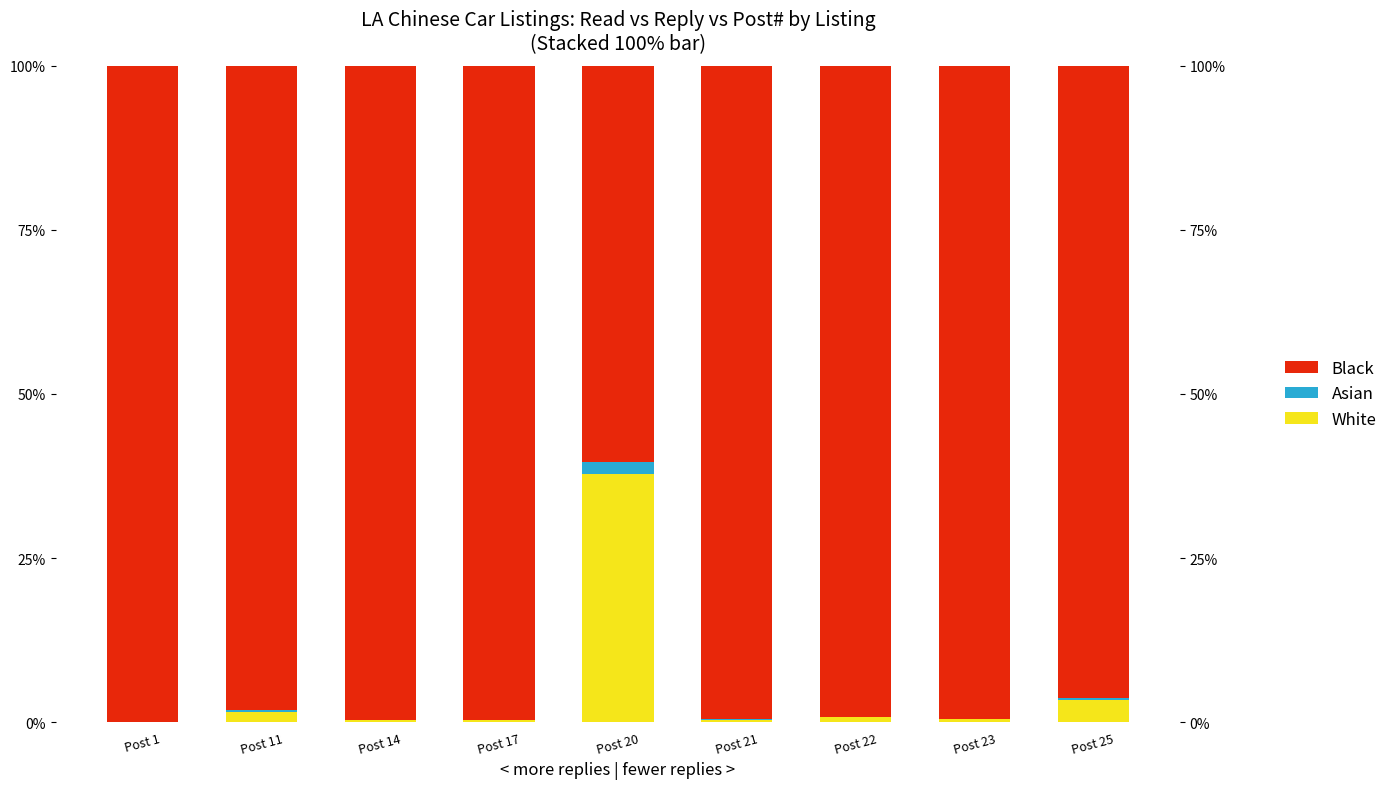

What is the difference between the Asian values at Post 25 and Post 20?

1.6